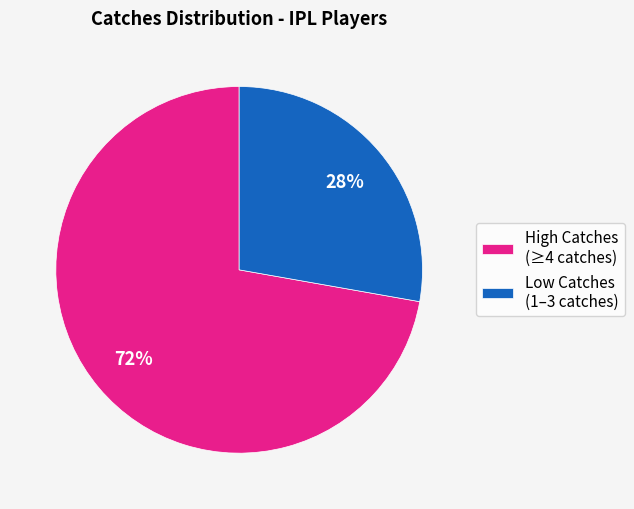

The Low Catches (1–3 catches) slice represents 38% of the pie. True or false?

False